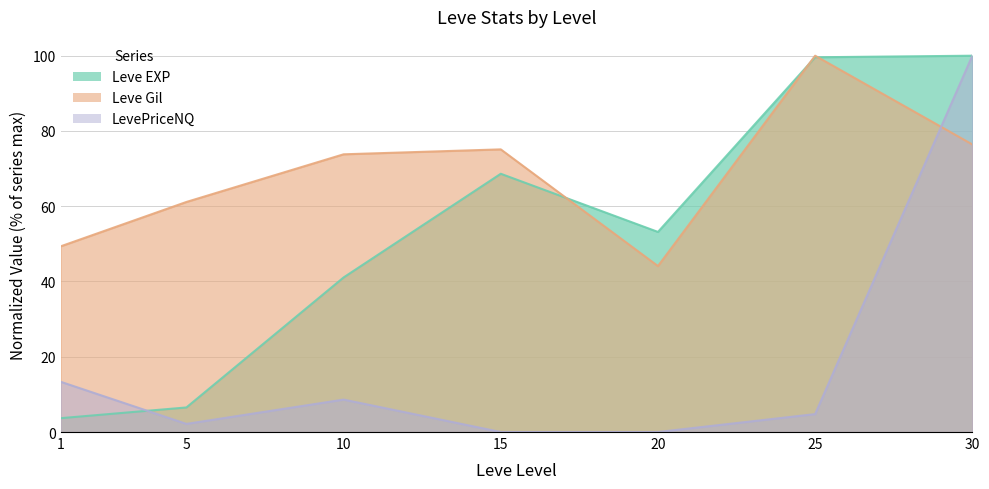

How many times do Leve EXP and Leve Gil cross each other?

3